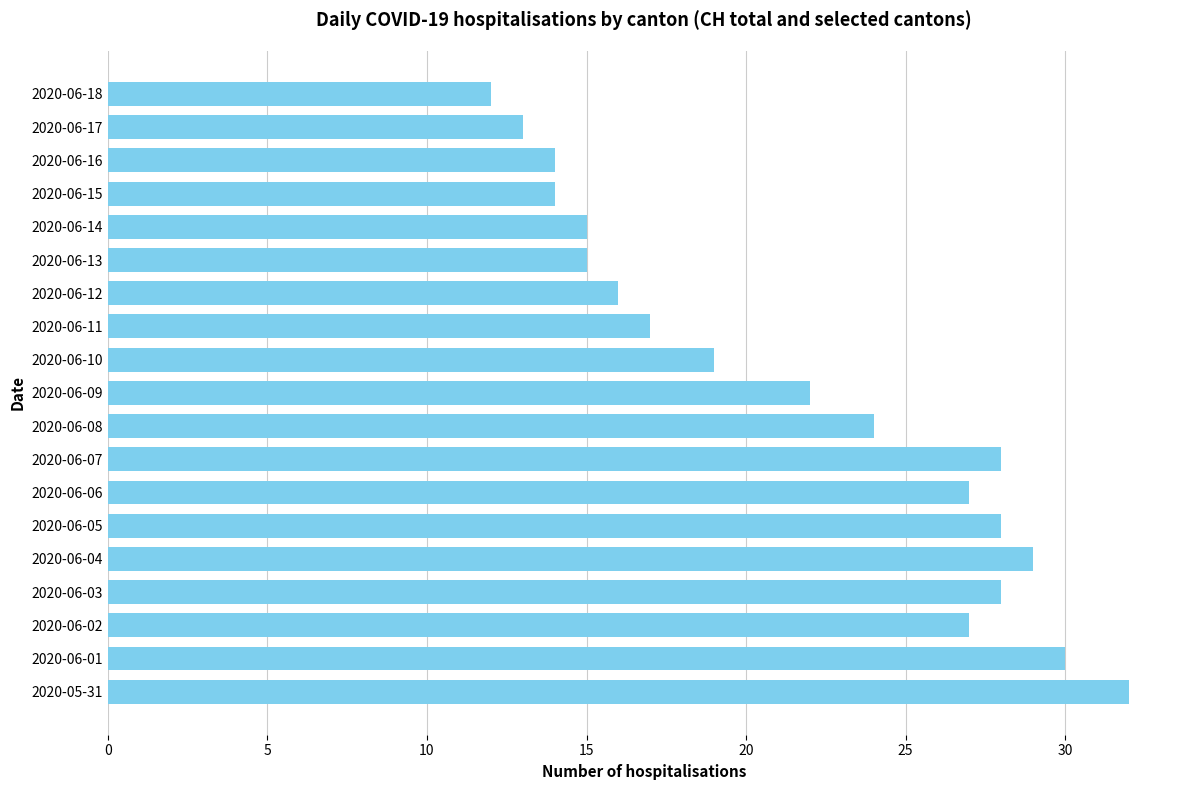

How many bars are there in total?

19